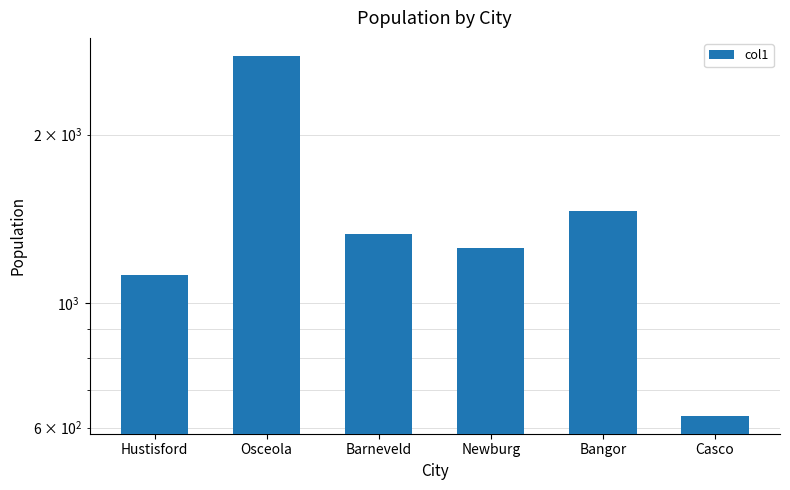

How many distinct data groups are displayed?

1